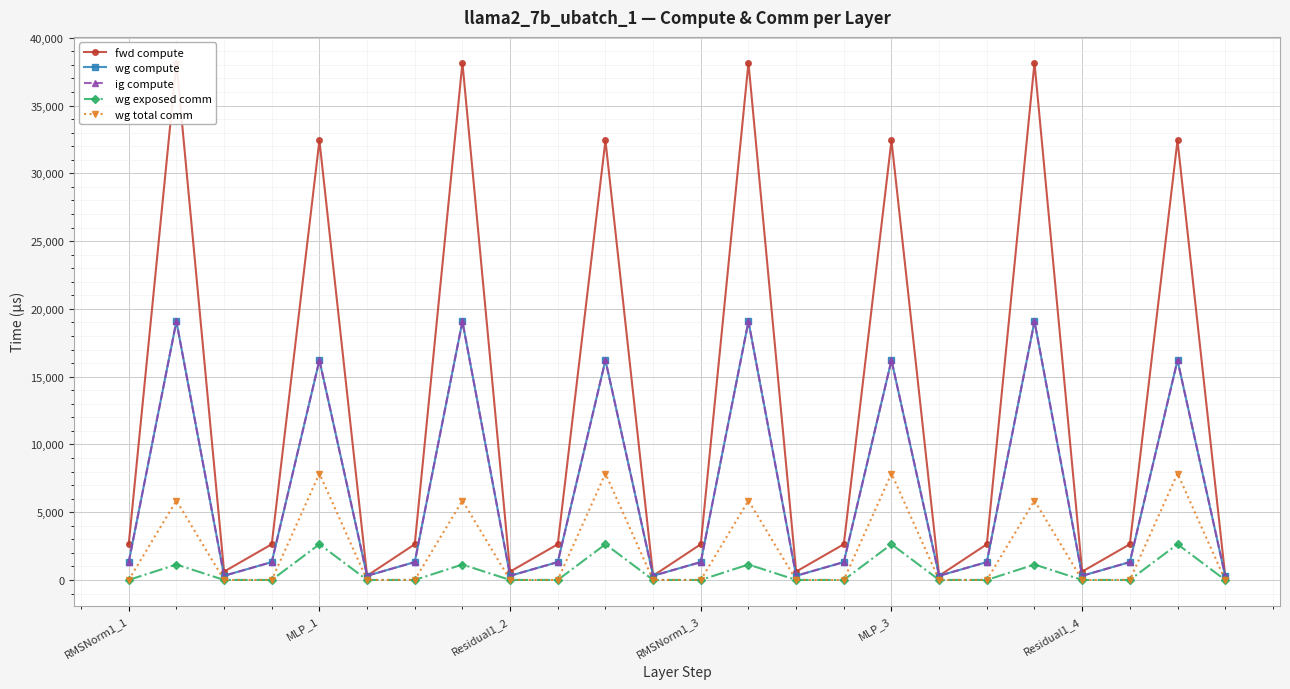

List the series in order of their peak value, highest first.

fwd compute, wg compute, ig compute, wg total comm, wg exposed comm